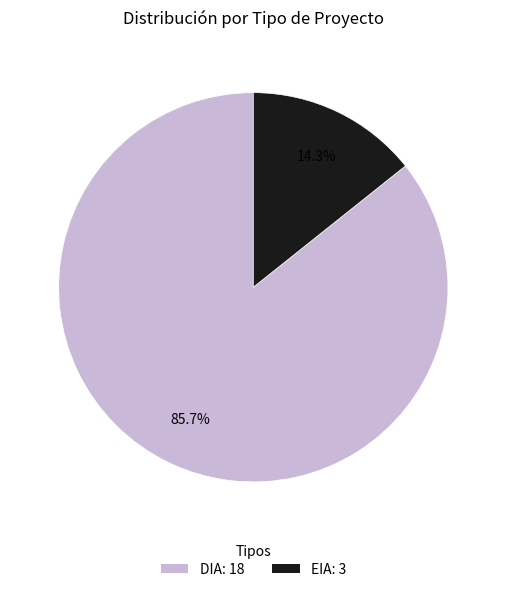

Does DIA represent more than half of the total?

Yes